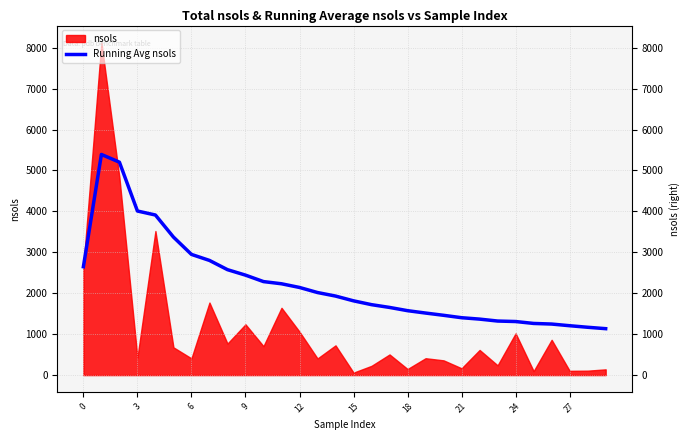

What is the sum of the values at 18 and 22?

2941.5